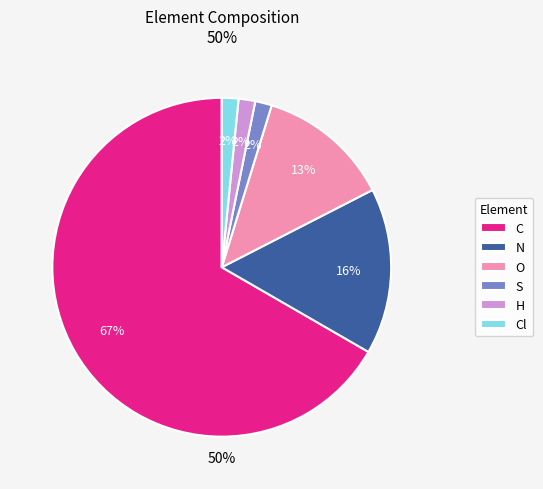

To the nearest percent, what is the difference between the largest and smallest slice percentages?

65%